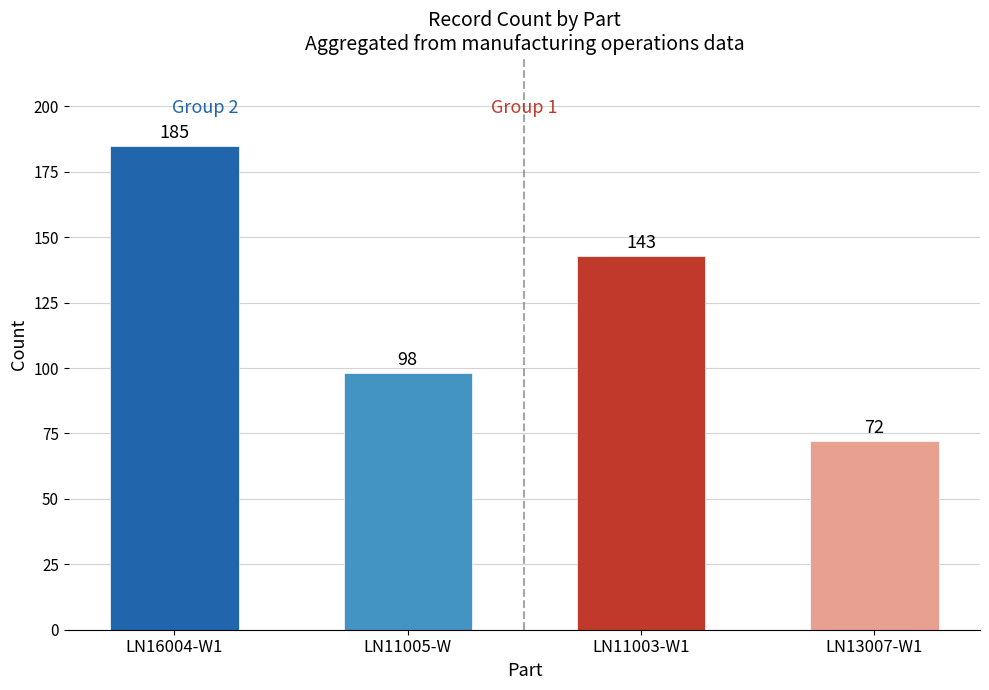

What is the label of the 3rd bar from the right?

LN11005-W